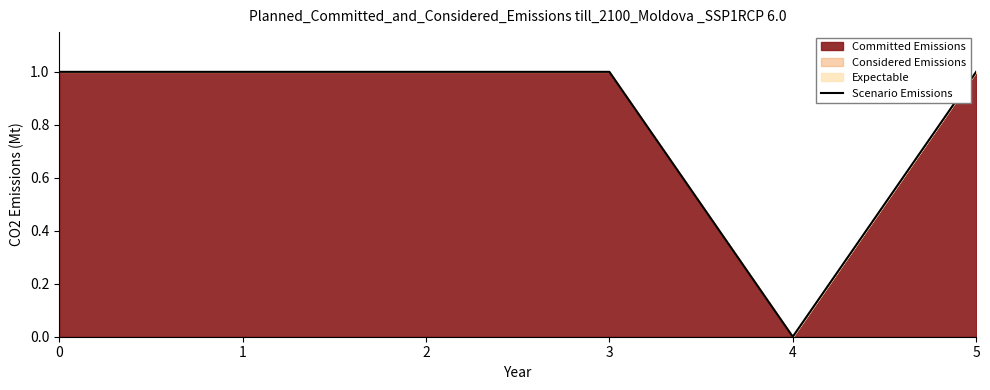

Reading right to left, transcribe all the data shown in this chart.

1.0	0.0	1.0	1.0	1.0	1.0